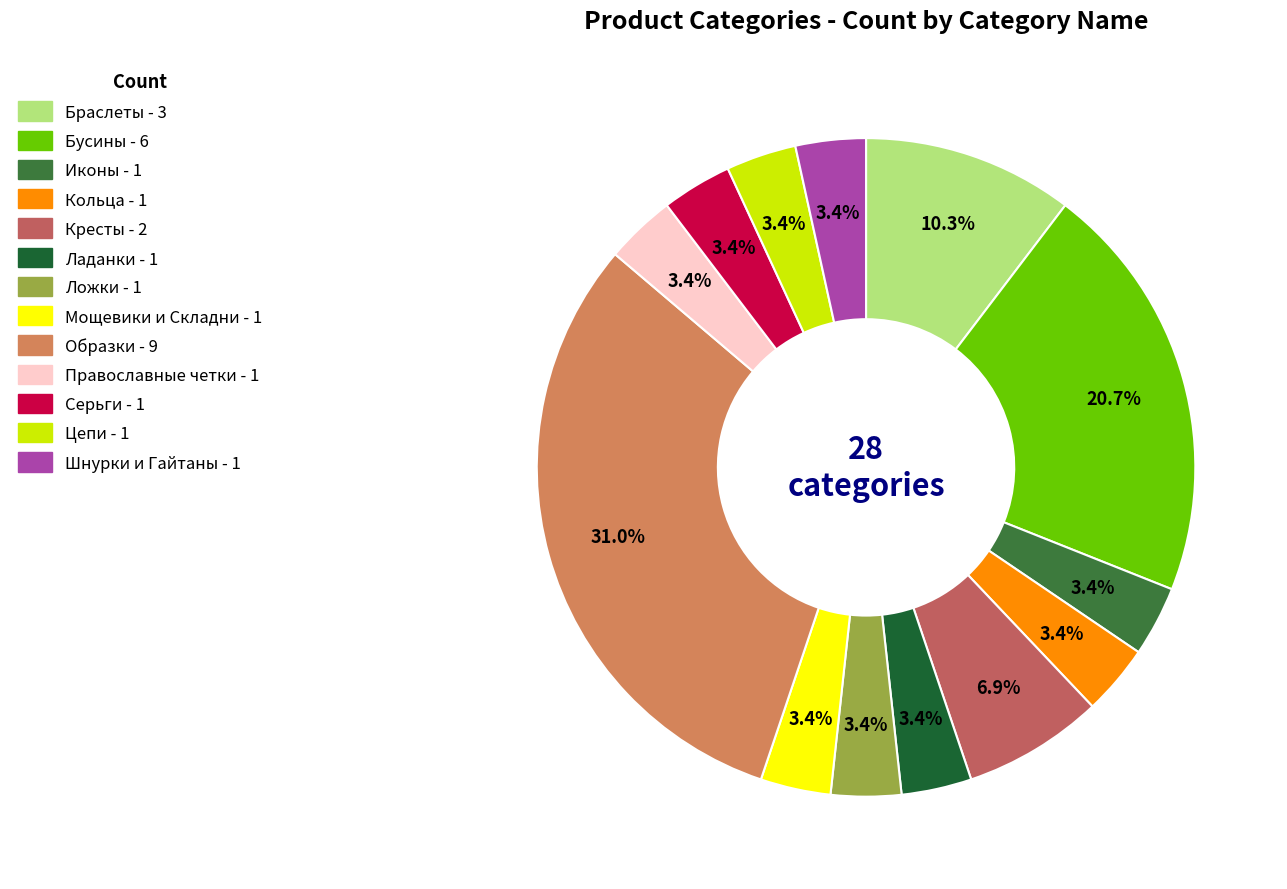

Combined, do Цепи and Серьги account for over 50%?

No